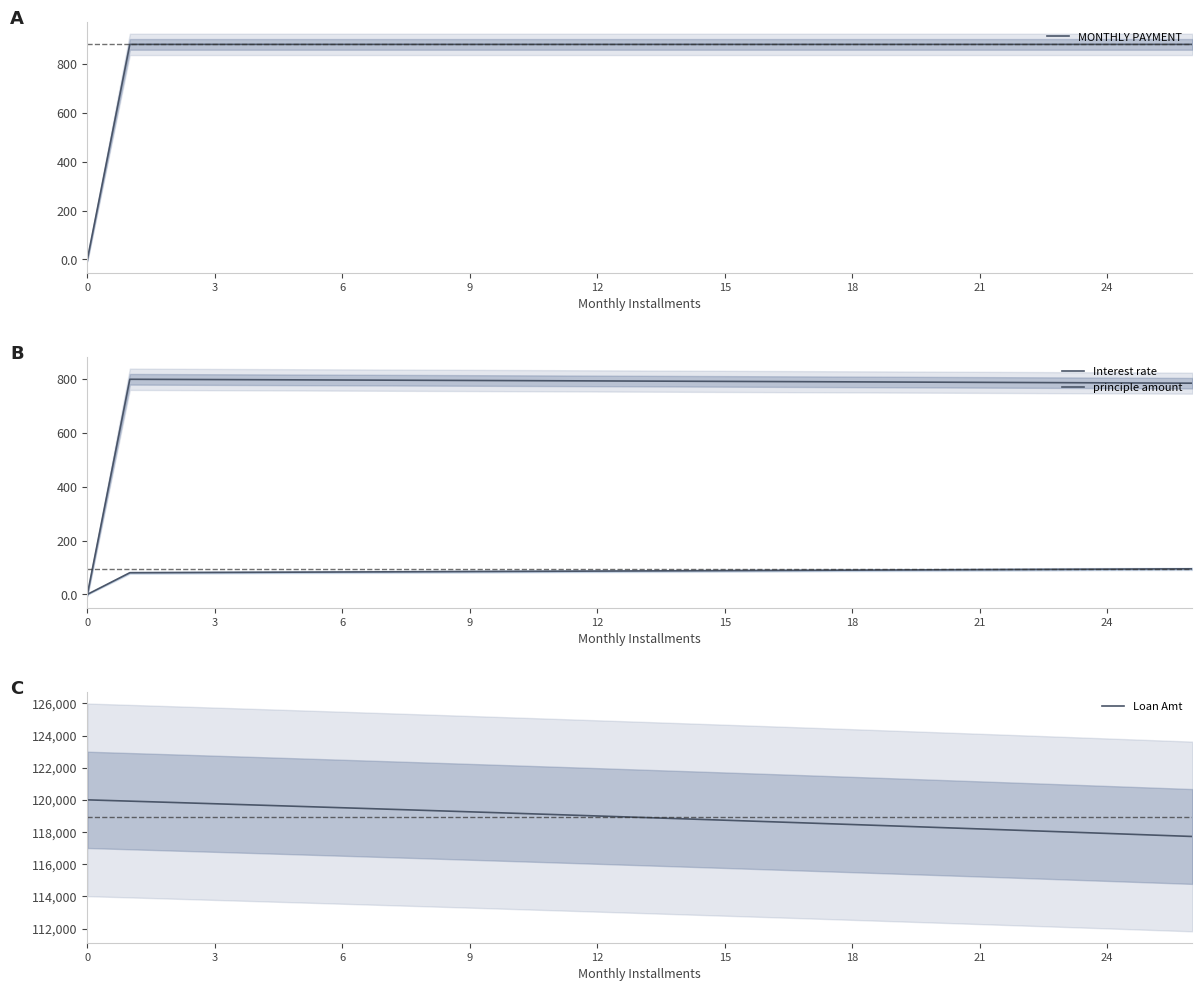

Between 22 and 3, which is larger?

22